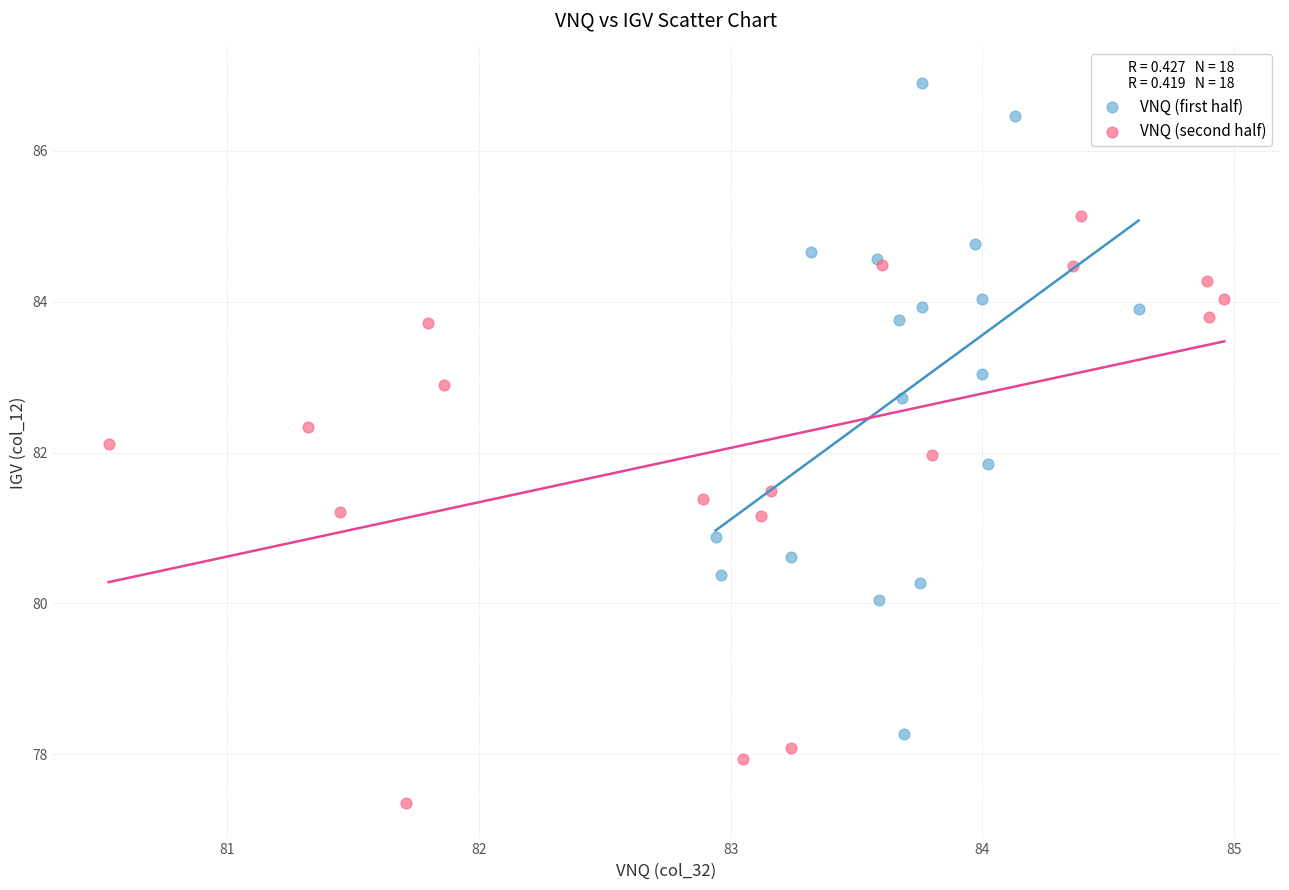

Which series has the widest spread of Y values?

VNQ (first half)